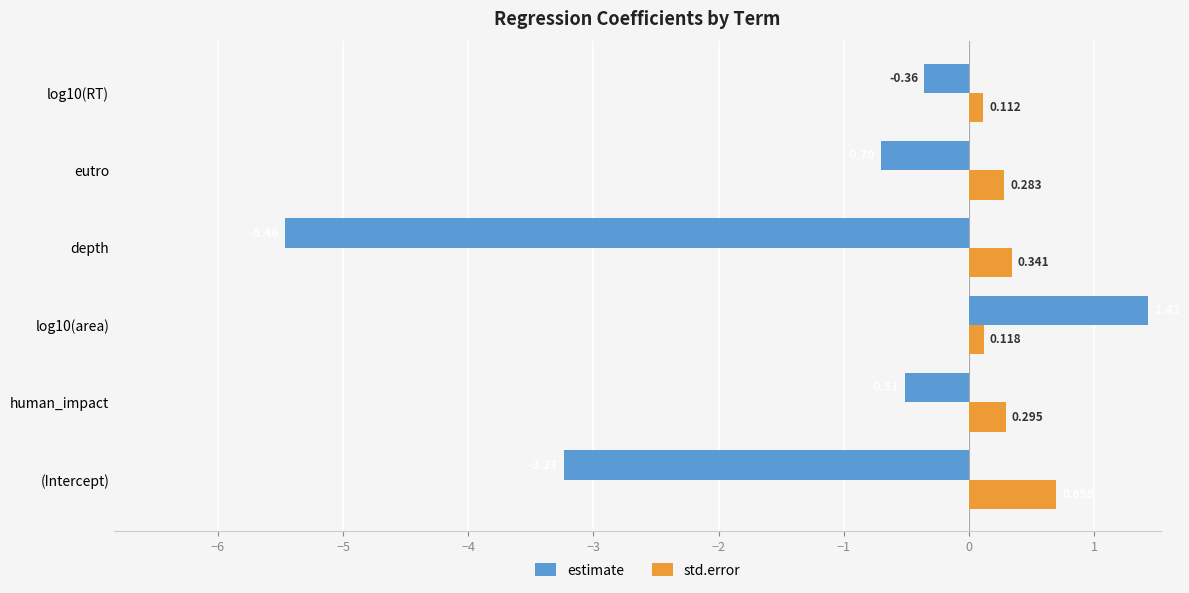

How many values in estimate are below zero?

5